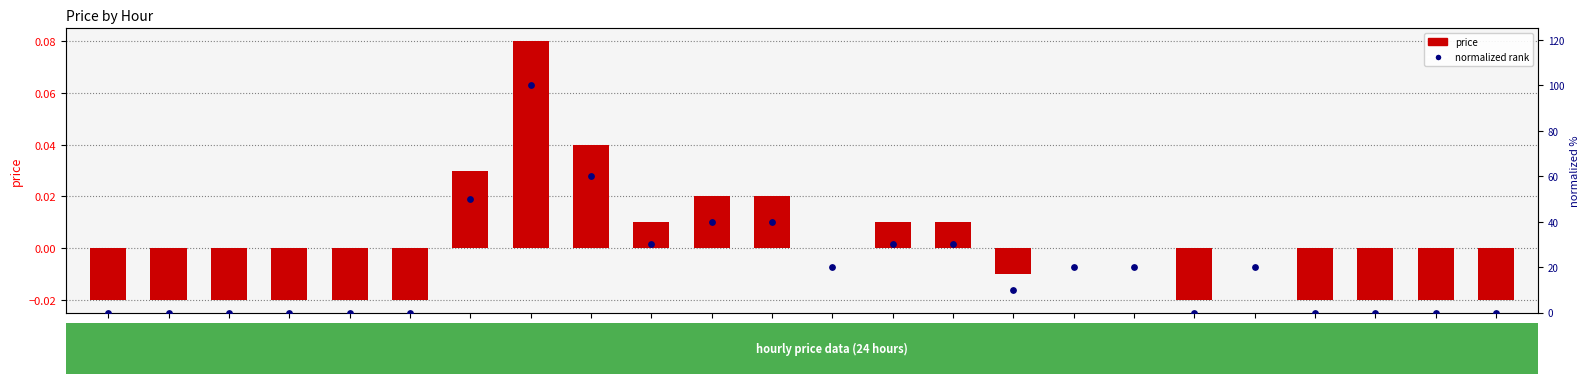

At how many categories does at least one series exceed 95?

1